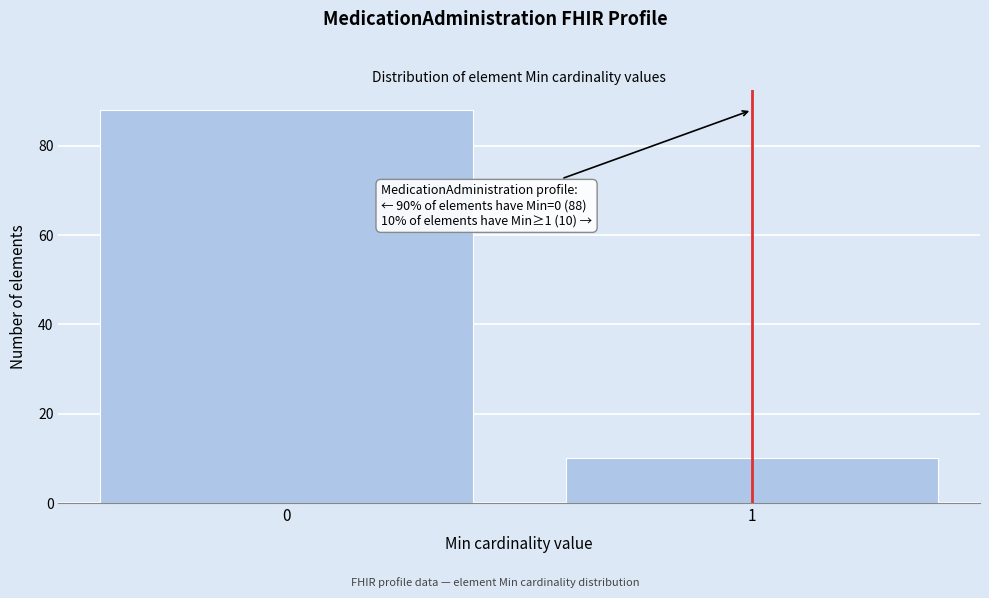

Reading right to left, extract all data points from this chart.

10	88